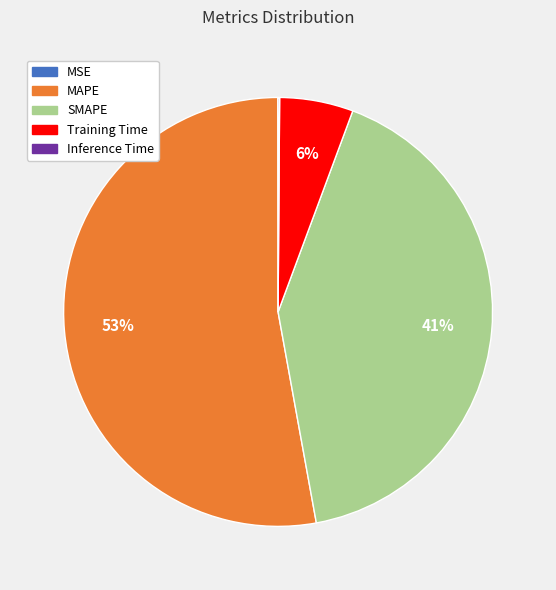

What is the majority slice?

MAPE